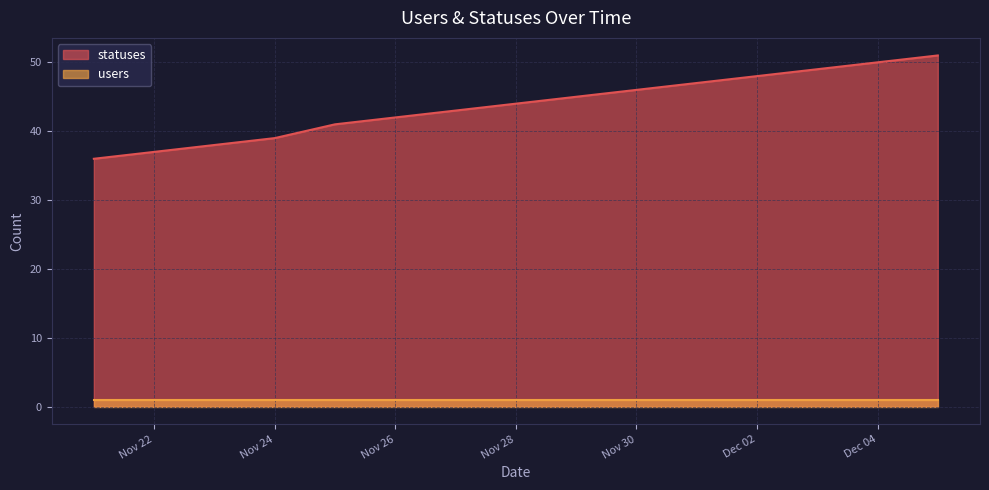

What is the difference between the values at 2022-11-23 and 2022-12-01?

9